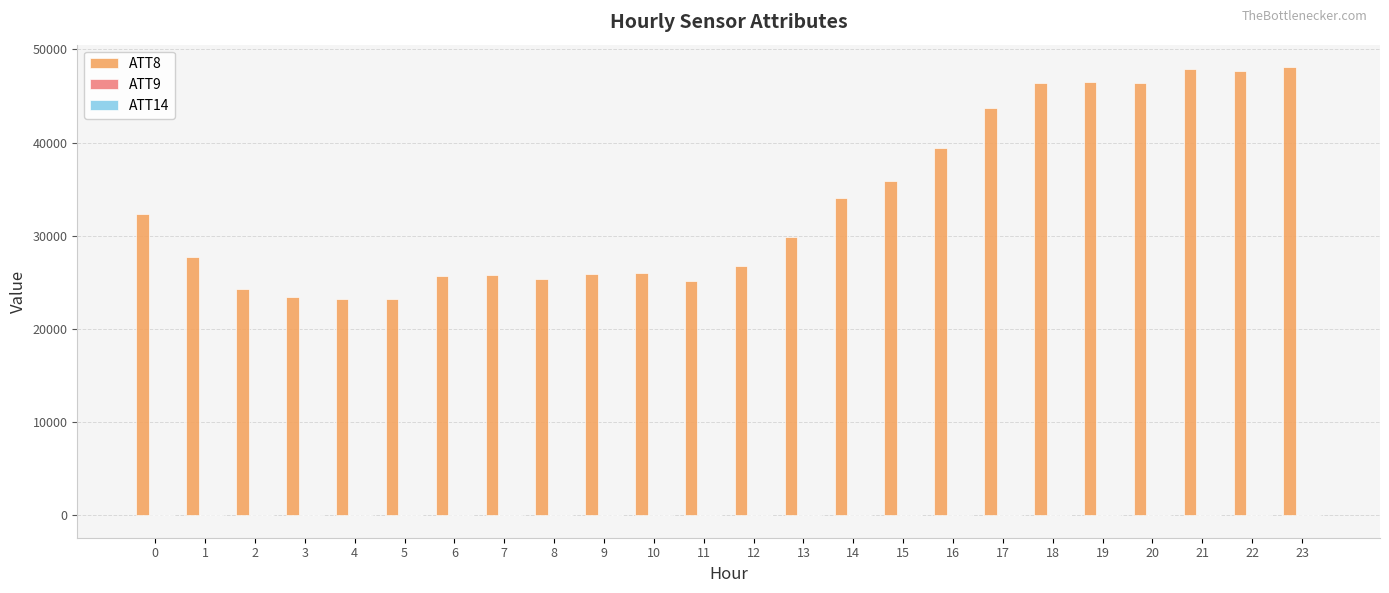

Which series has the largest total across all categories?

ATT8